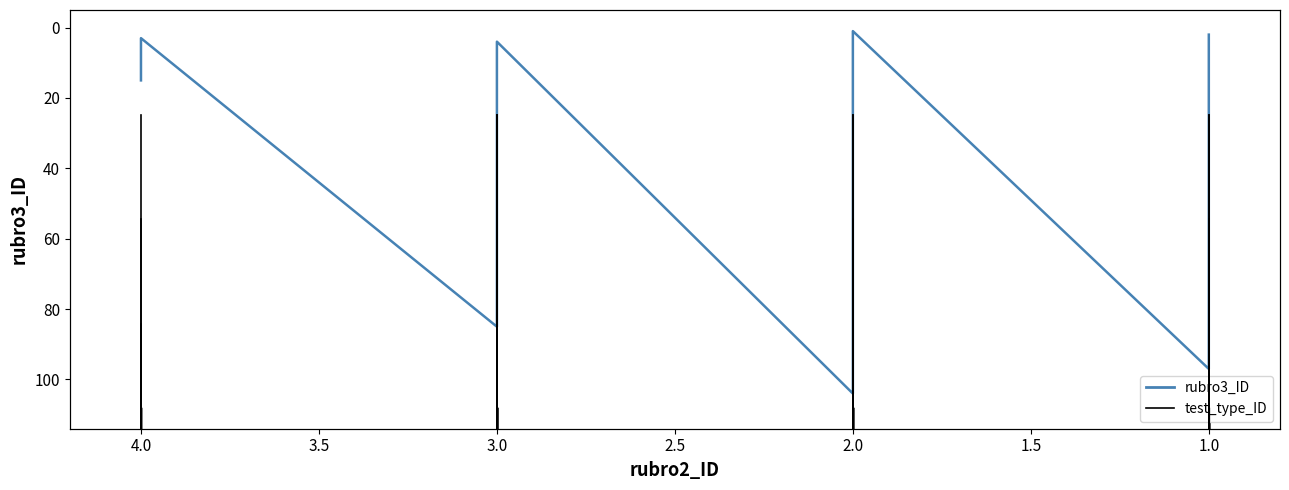

The value of rubro3_ID at 3.0 is 45. True or false?

False